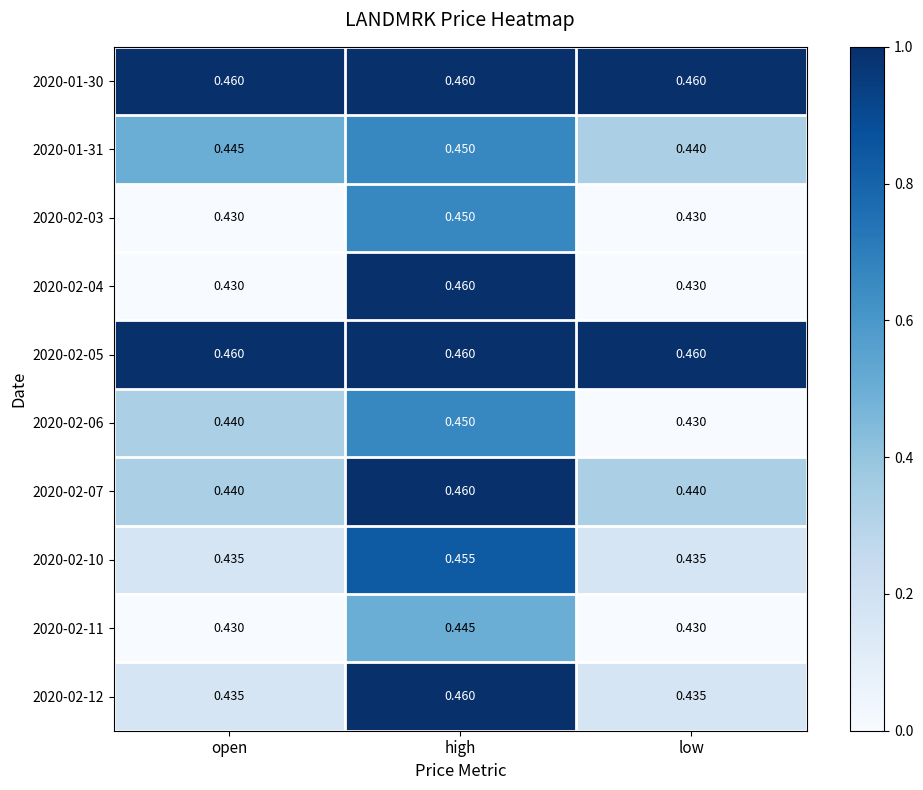

At which category is the sum across all series the highest?

high